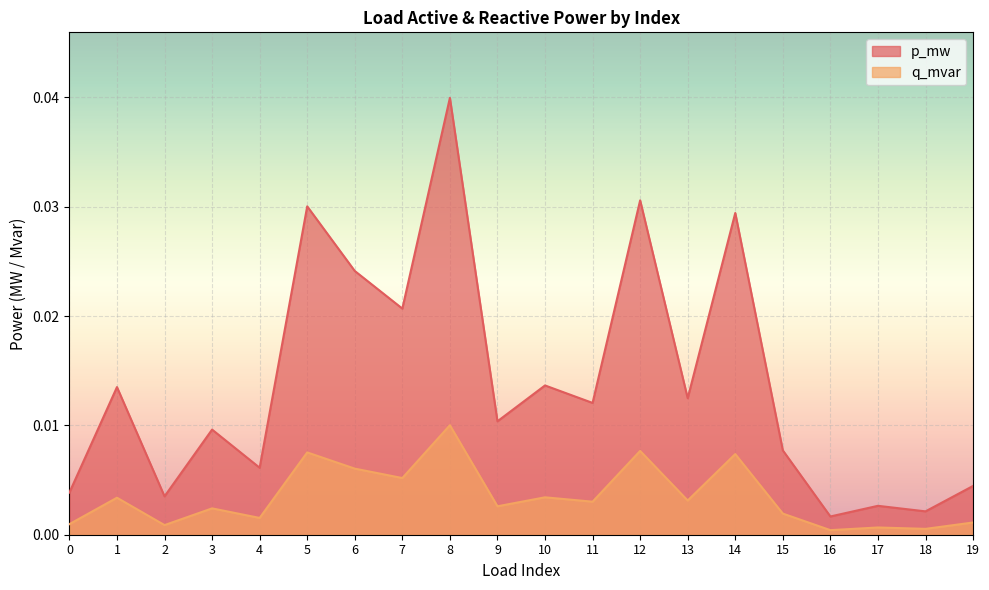

Which category has the lowest value in the q_mvar series?

16